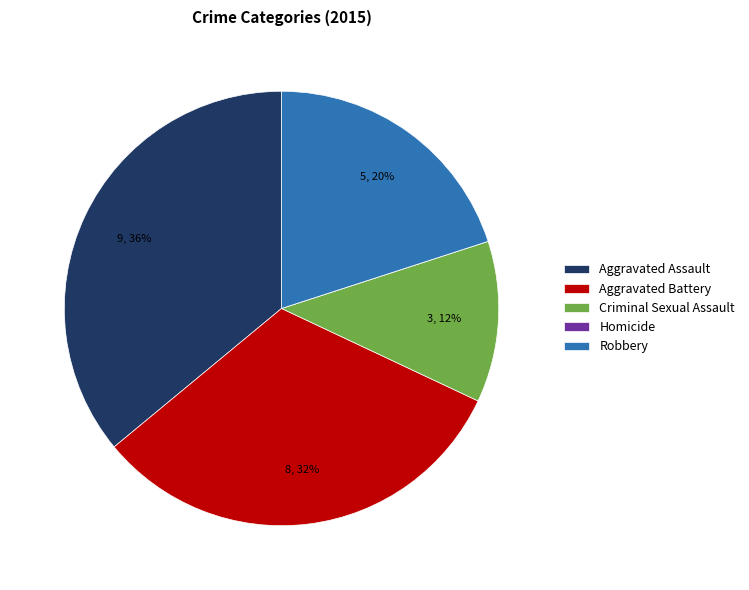

To the nearest percent, what portion does Aggravated Assault represent?

36%